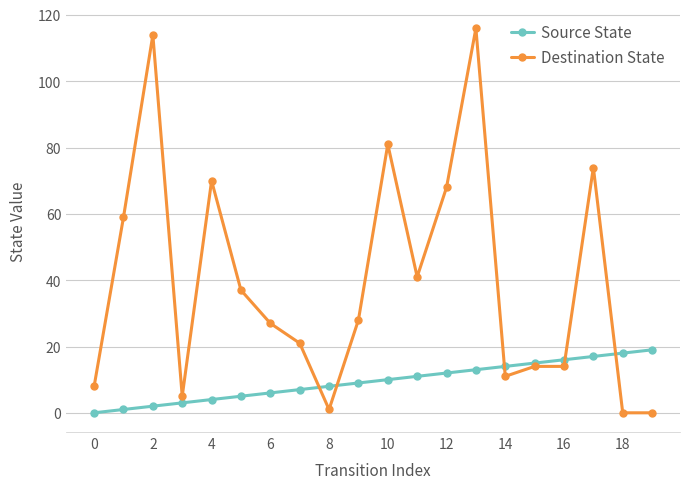

What is the greatest value displayed?

116